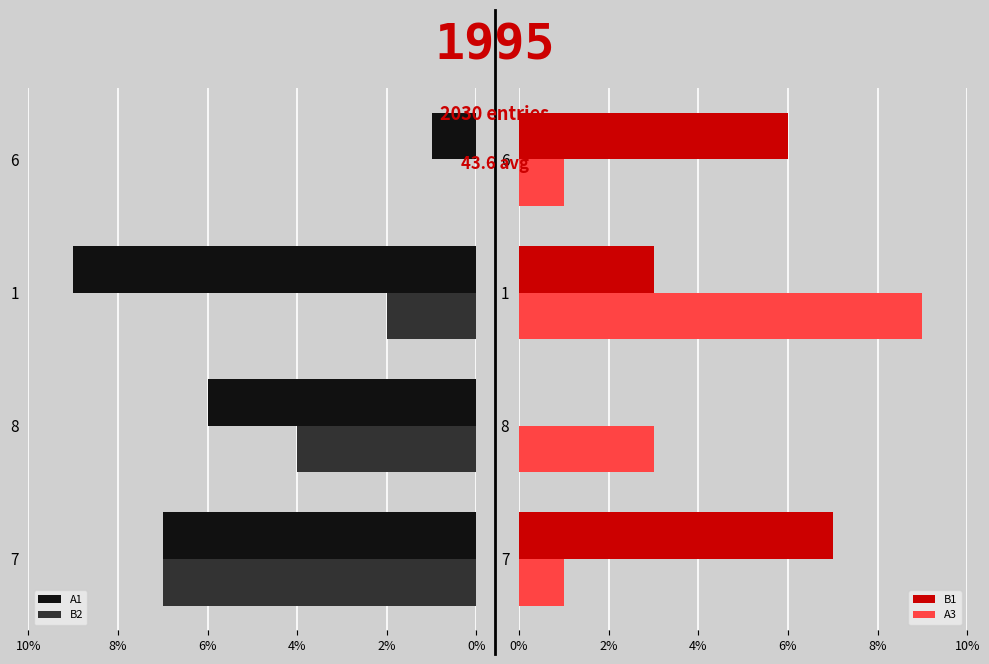

How many B2 values are between -4 and 0?

3